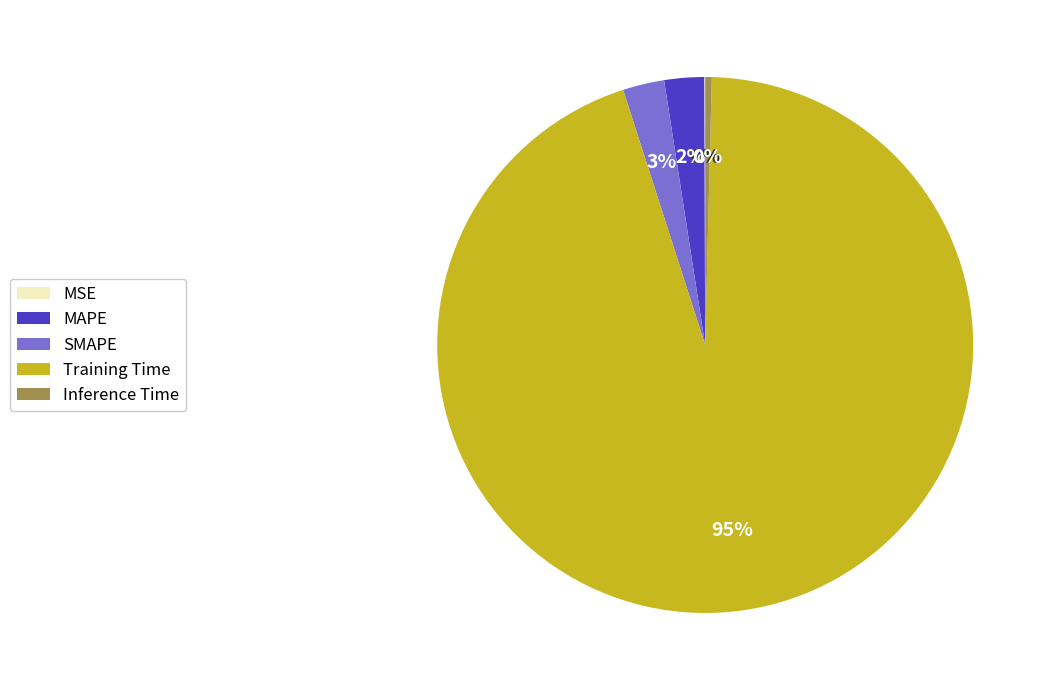

Which category accounts for the majority?

Training Time